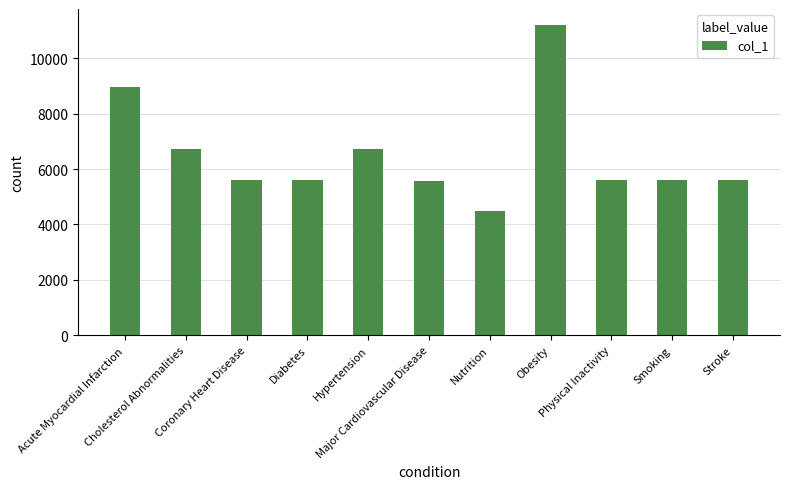

What is the maximum value shown in the chart?

11220